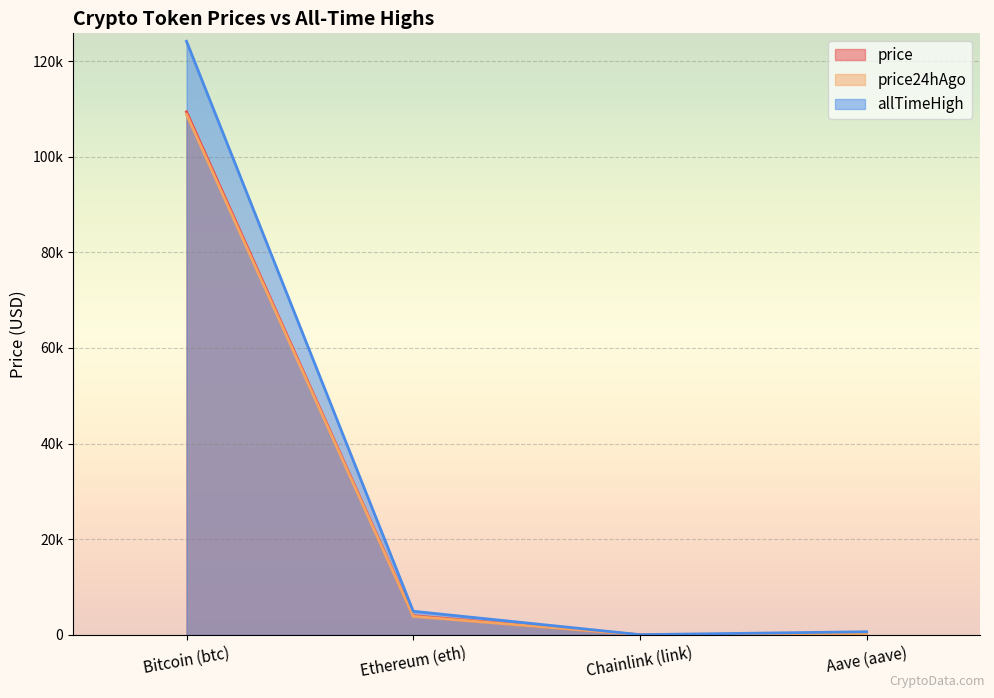

True or false: price and allTimeHigh cross at least once.

False